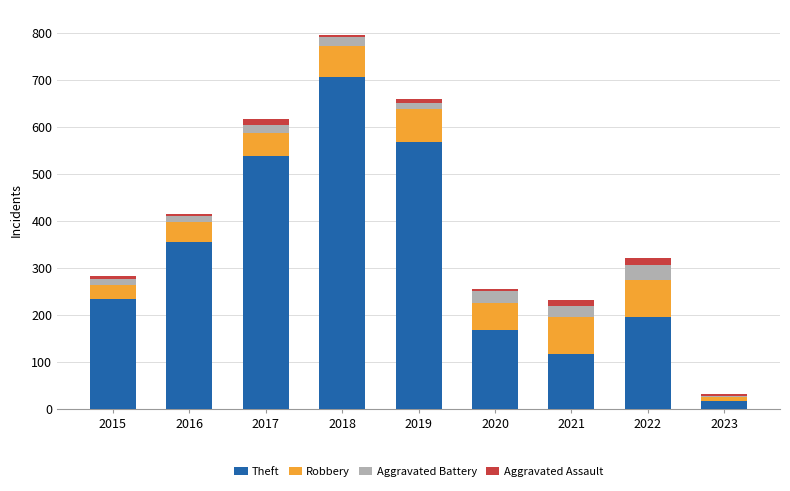

The value of Theft at 2019 is 568. True or false?

True